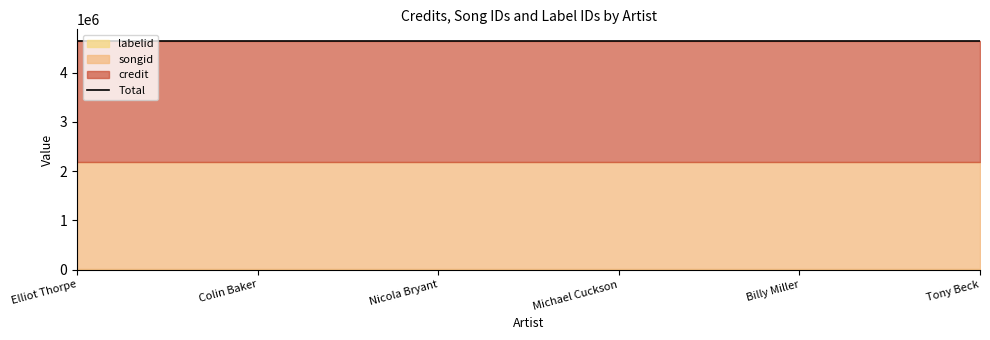

True or false: songid and credit intersect in this chart.

False